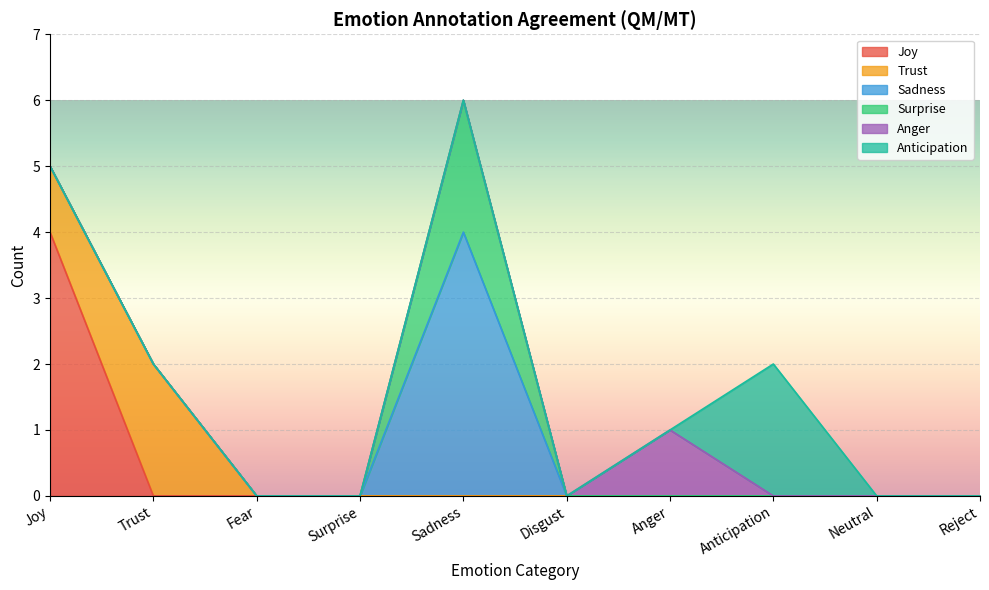

True or false: Joy and Trust cross at least once.

True